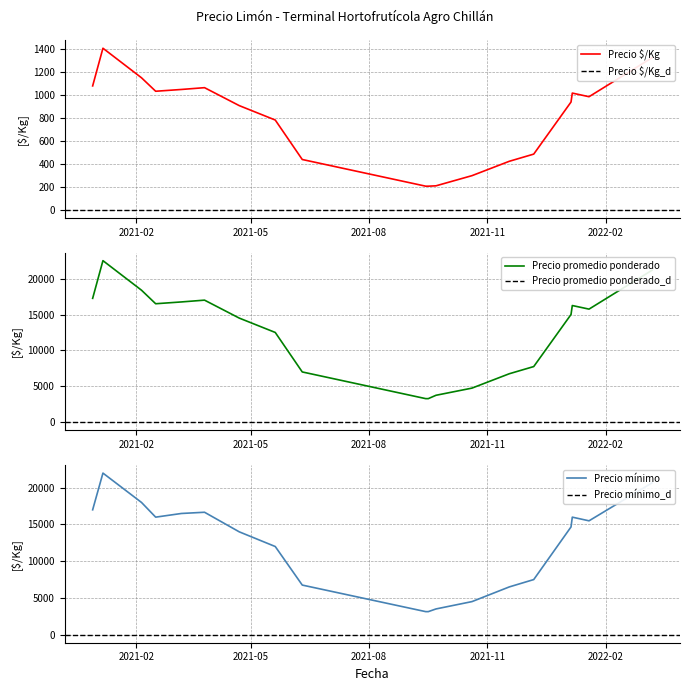

At 15, list the series in order from largest to smallest.

Precio promedio ponderado, Precio mínimo, Precio $/Kg